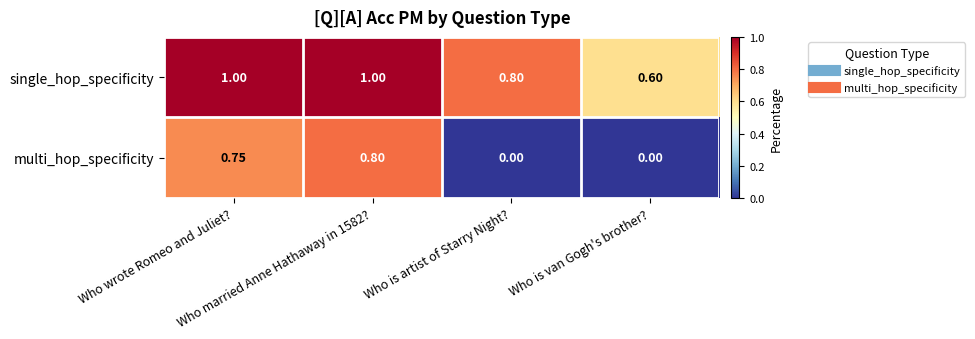

Which series has the widest spread of values?

multi_hop_specificity